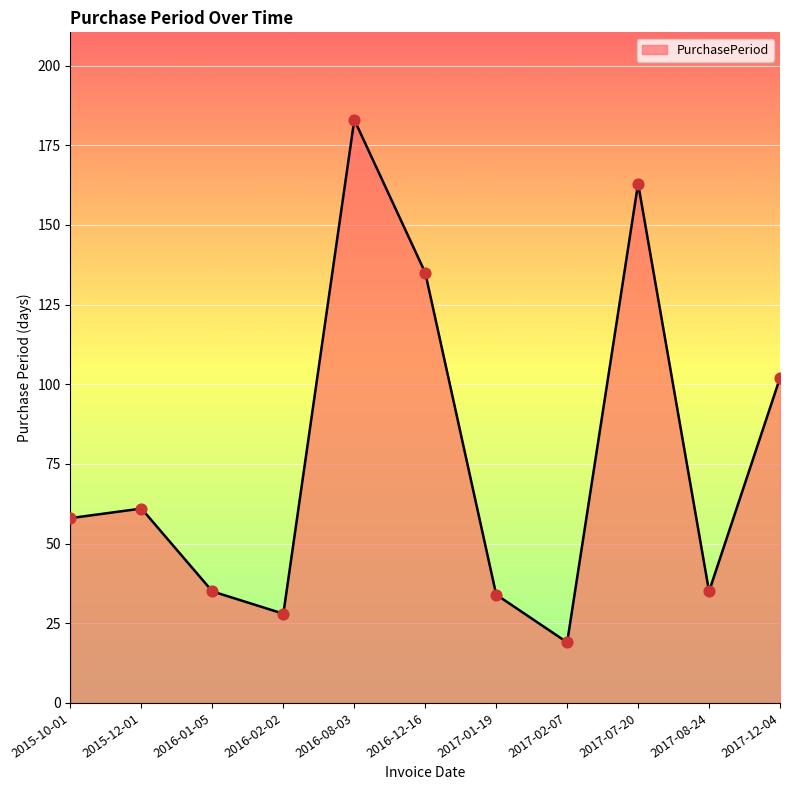

What is the ratio of the value at 2016-01-05 to the value at 2016-12-16?

0.3